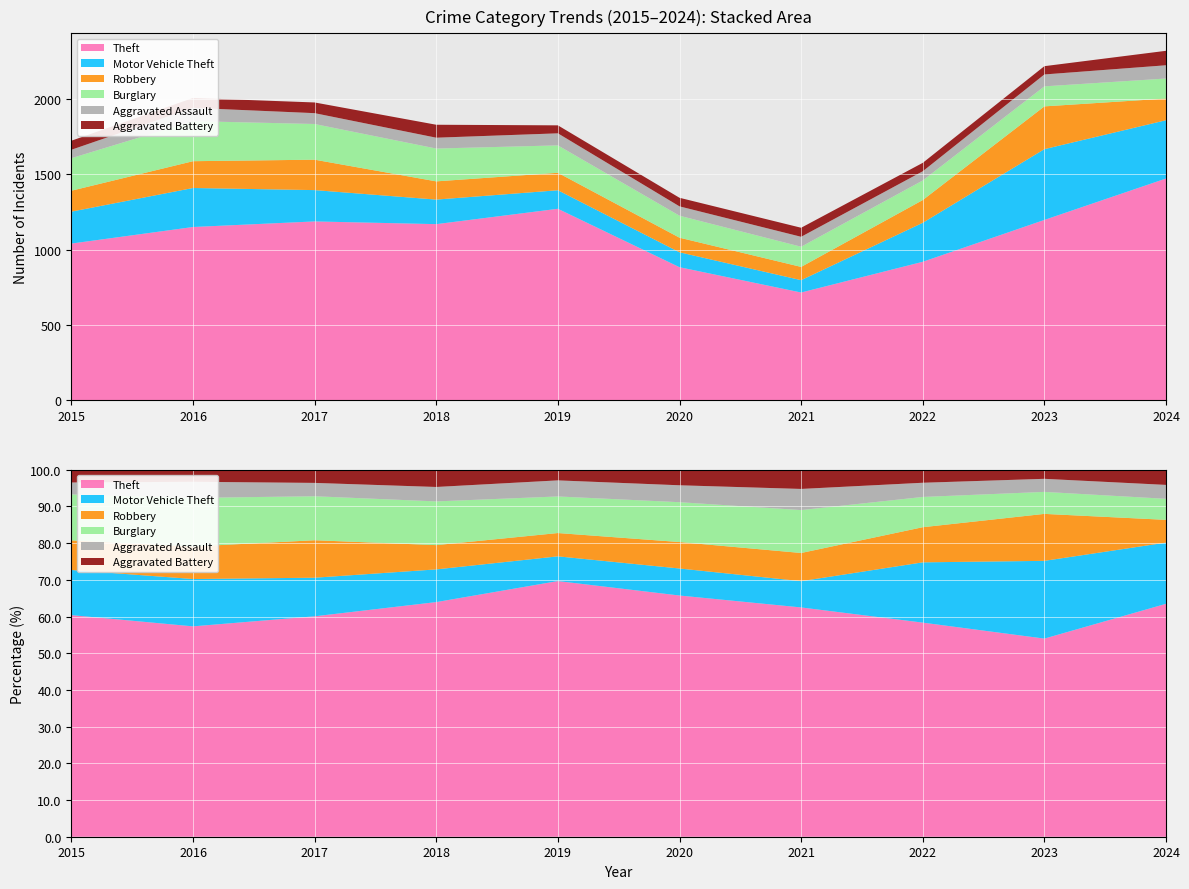

Reading left to right, what are all the values shown in this chart?

Theft: 2015=1041	2016=1151	2017=1188	2018=1170	2019=1272	2020=884	2021=716	2022=920	2023=1198	2024=1473
Motor Vehicle Theft: 2015=212	2016=259	2017=208	2018=163	2019=123	2020=99	2021=82	2022=259	2023=470	2024=387
Robbery: 2015=139	2016=178	2017=202	2018=121	2019=116	2020=97	2021=88	2022=151	2023=284	2024=144
Burglary: 2015=216	2016=266	2017=237	2018=218	2019=182	2020=146	2021=134	2022=130	2023=133	2024=133
Aggravated Assault: 2015=56	2016=88	2017=72	2018=72	2019=80	2020=62	2021=66	2022=61	2023=79	2024=88
Aggravated Battery: 2015=60	2016=66	2017=71	2018=86	2019=53	2020=57	2021=60	2022=56	2023=55	2024=96